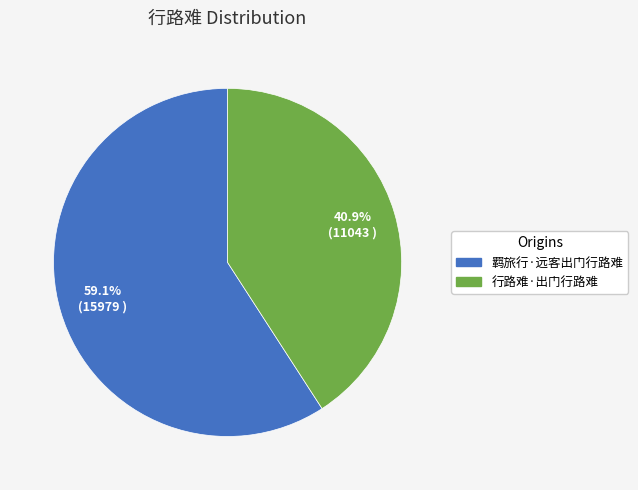

To the nearest percent, what is the difference between the largest and smallest slice percentages?

18%